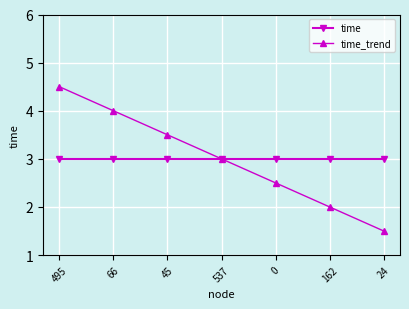

What are all the series names shown in the legend?

time, time_trend